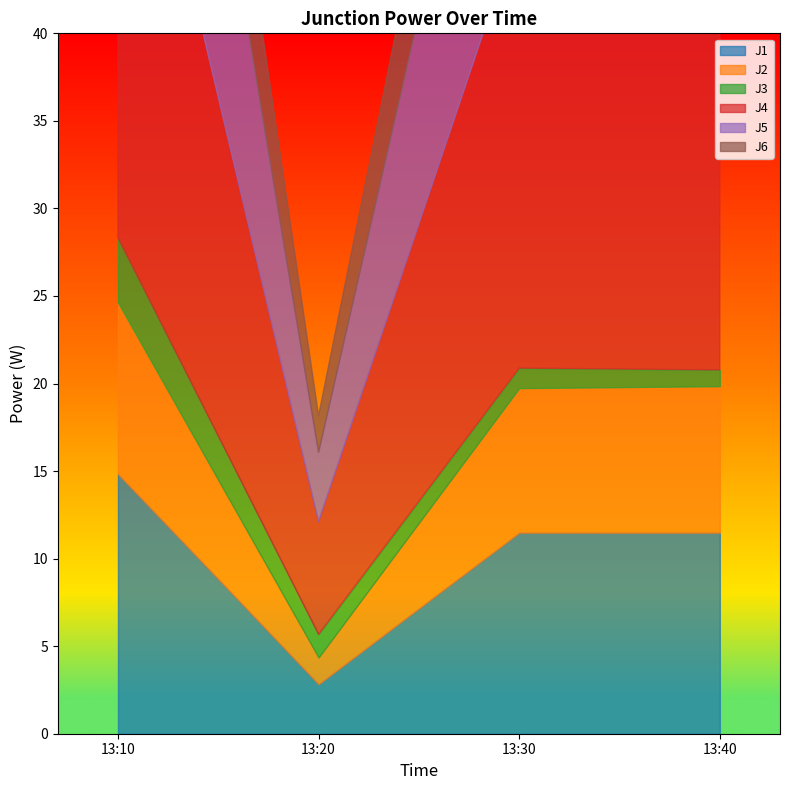

Count the number of categories in the chart.

4